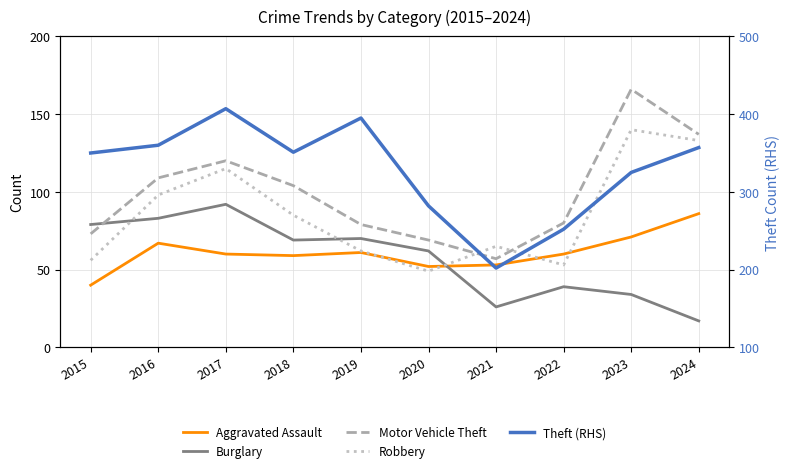

What is the highest value of the Theft (RHS) series?

407